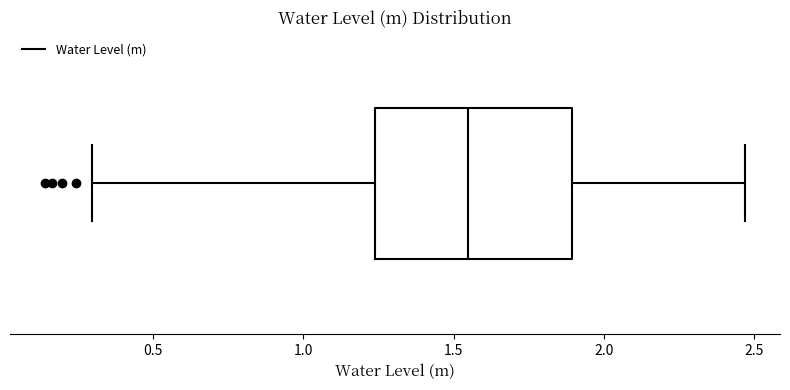

Read this box plot against the x-axis: the position of the median line, the range covered by the box, and the ends of both whiskers. The values are not printed on the chart, so give them approximately, as read against the axis.

median 1.55, box 1.25 to 1.90, whiskers 0.30 to 2.45